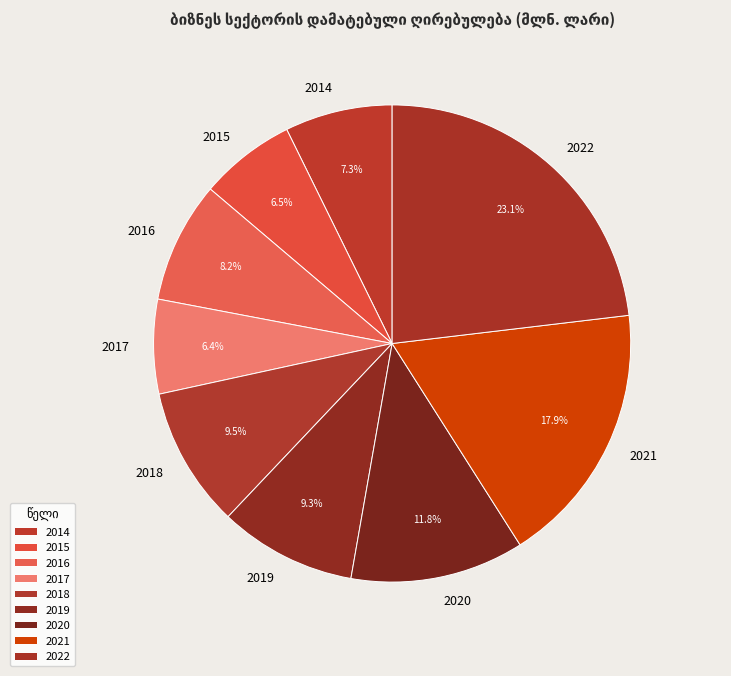

Which category has the biggest portion of the pie?

2022